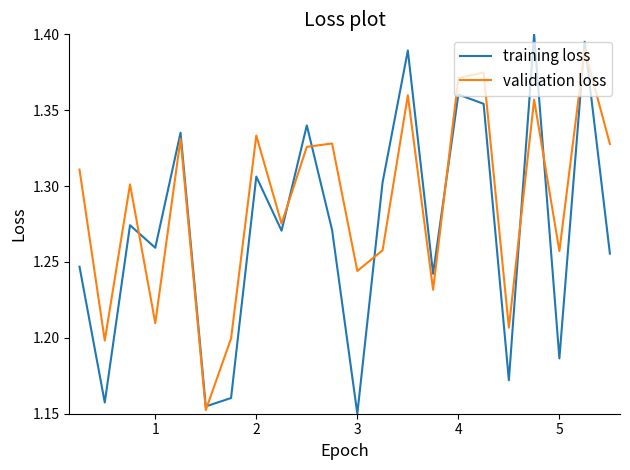

List the series in order of their overall mean, lowest first.

training loss, validation loss